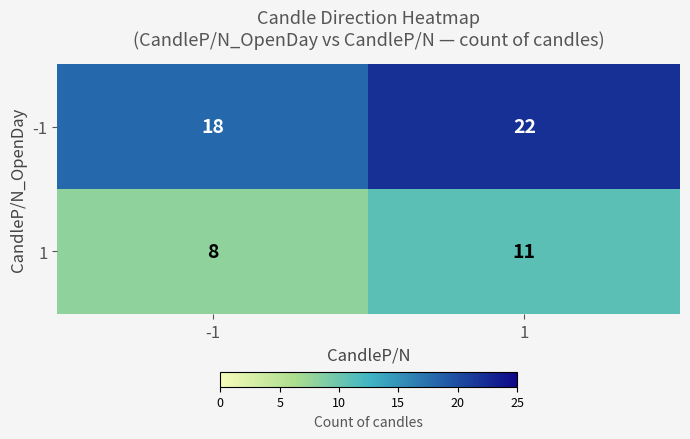

Rank the series by their maximum value, from lowest to highest.

1, -1